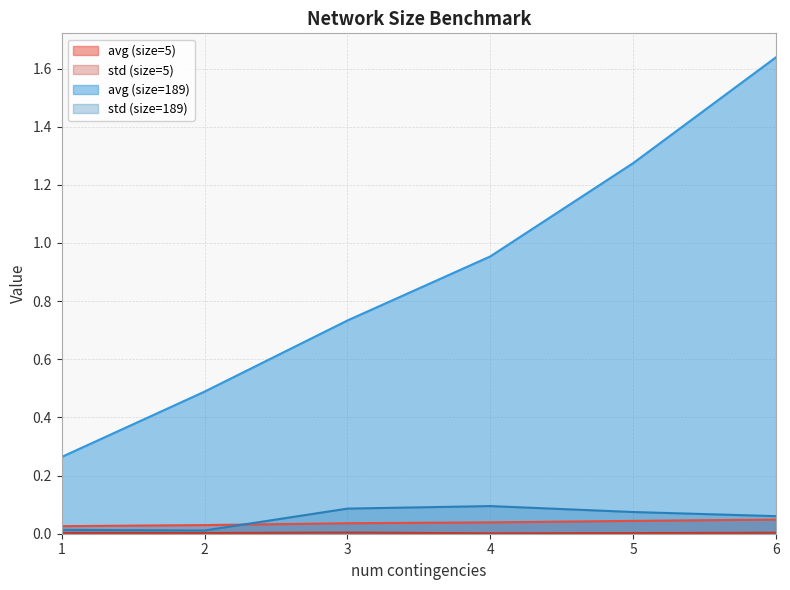

Which category has the lowest value in the std (size=5) series?

4